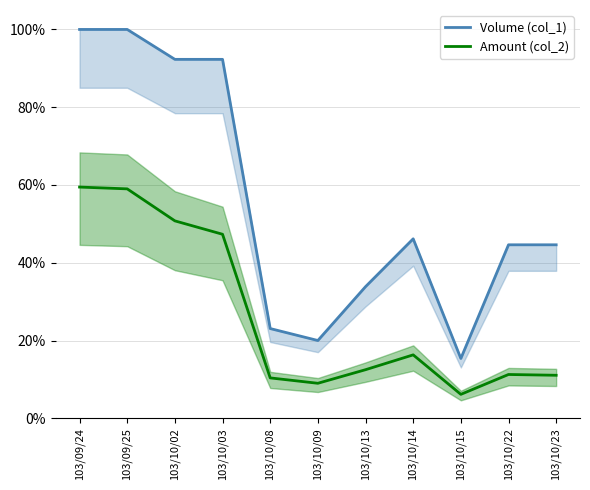

Which category has the highest value across all series?

103/09/24